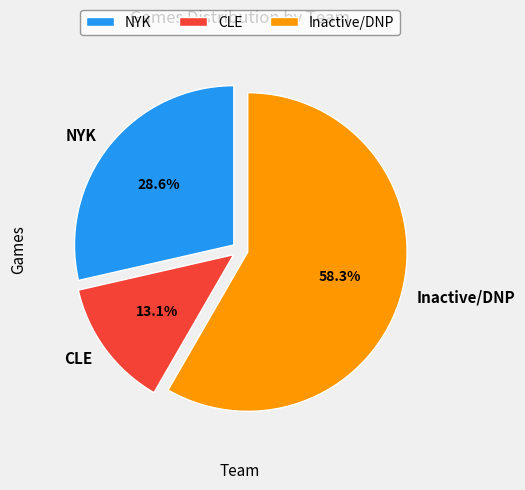

What is the largest slice in the pie chart?

Inactive/DNP